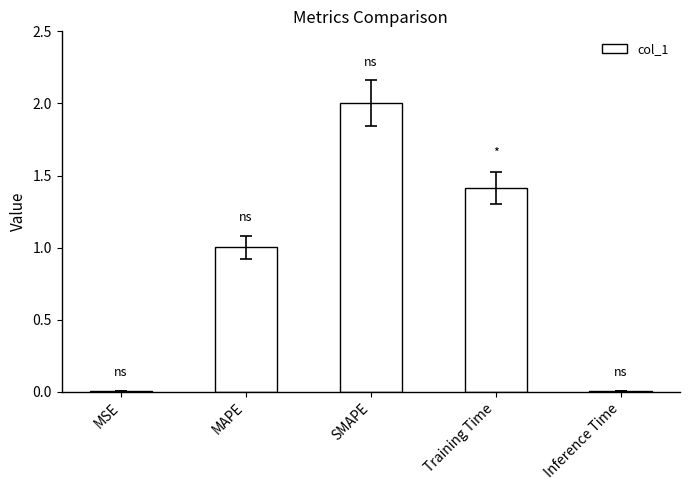

Which category has the highest value across all series?

SMAPE